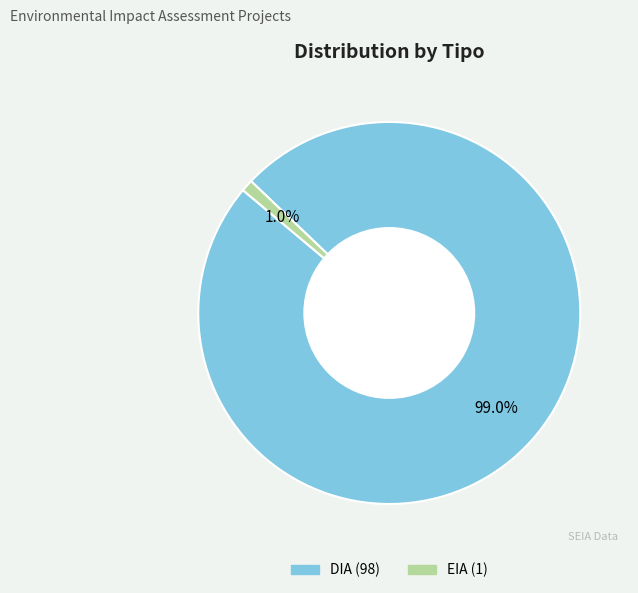

Count the number of slices in the pie.

2